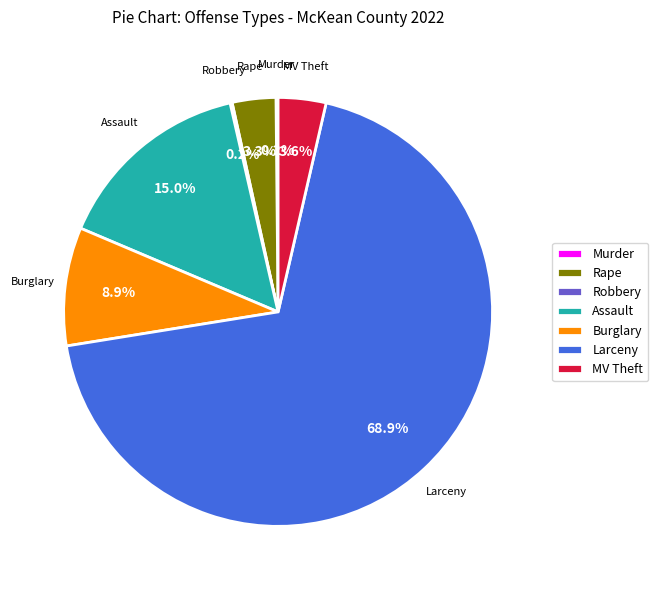

What is the majority slice?

Larceny